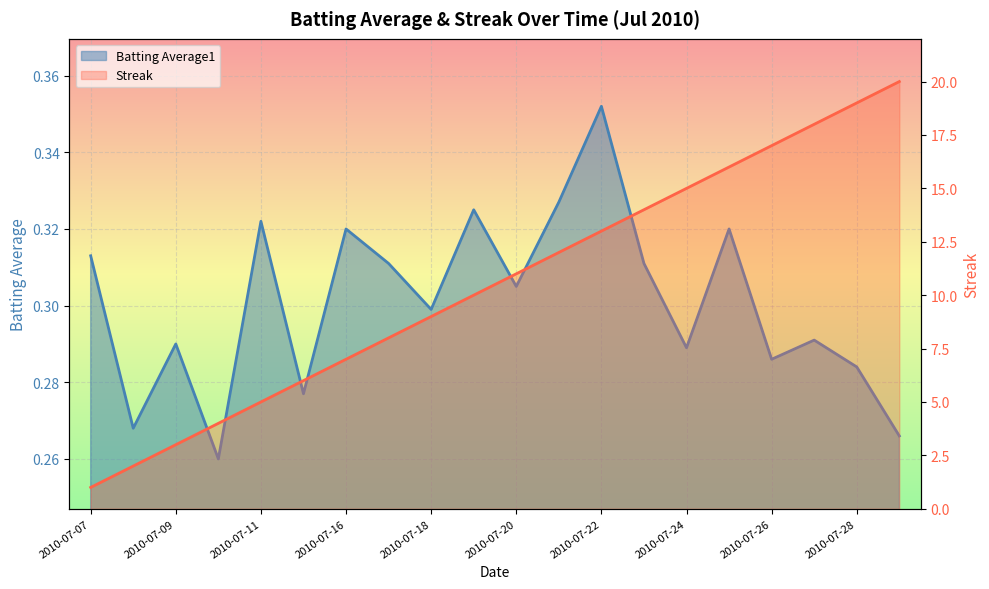

What is the minimum value for Streak?

1.0